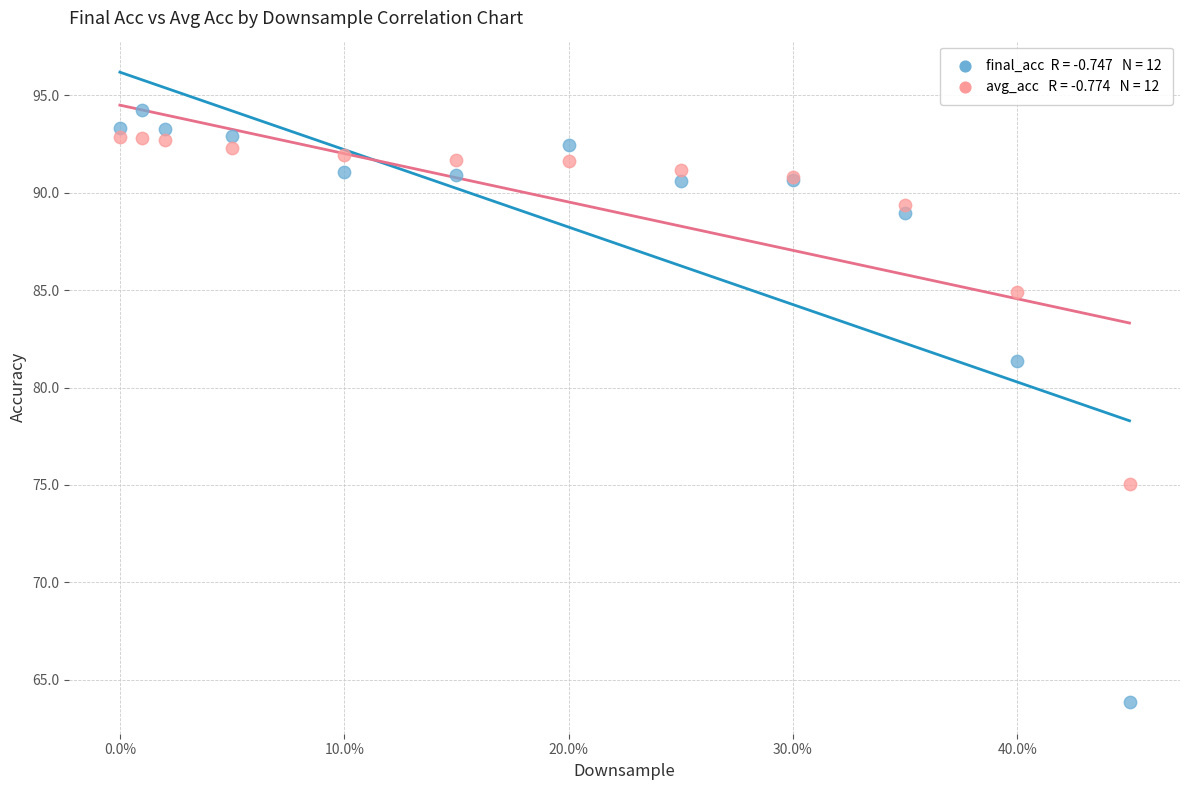

Across all series, what Y value is closest to 79?

81.4